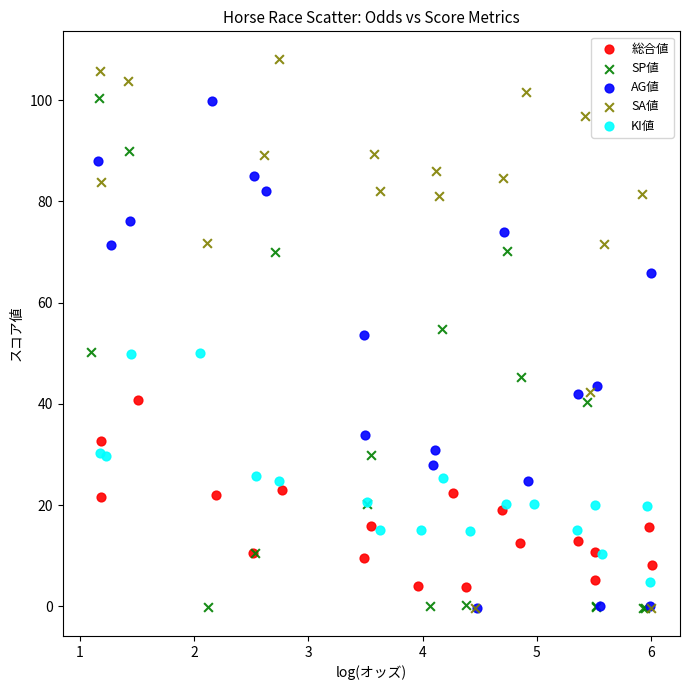

Which series reaches the maximum Y coordinate?

SA値